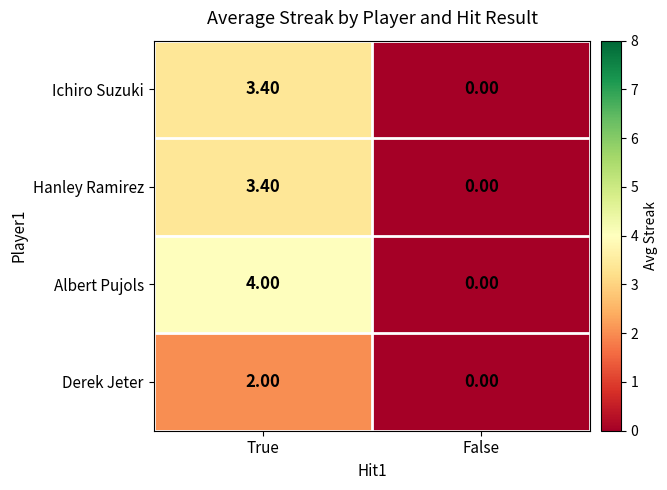

Rank the categories by Hanley Ramirez value from lowest to highest.

False, True